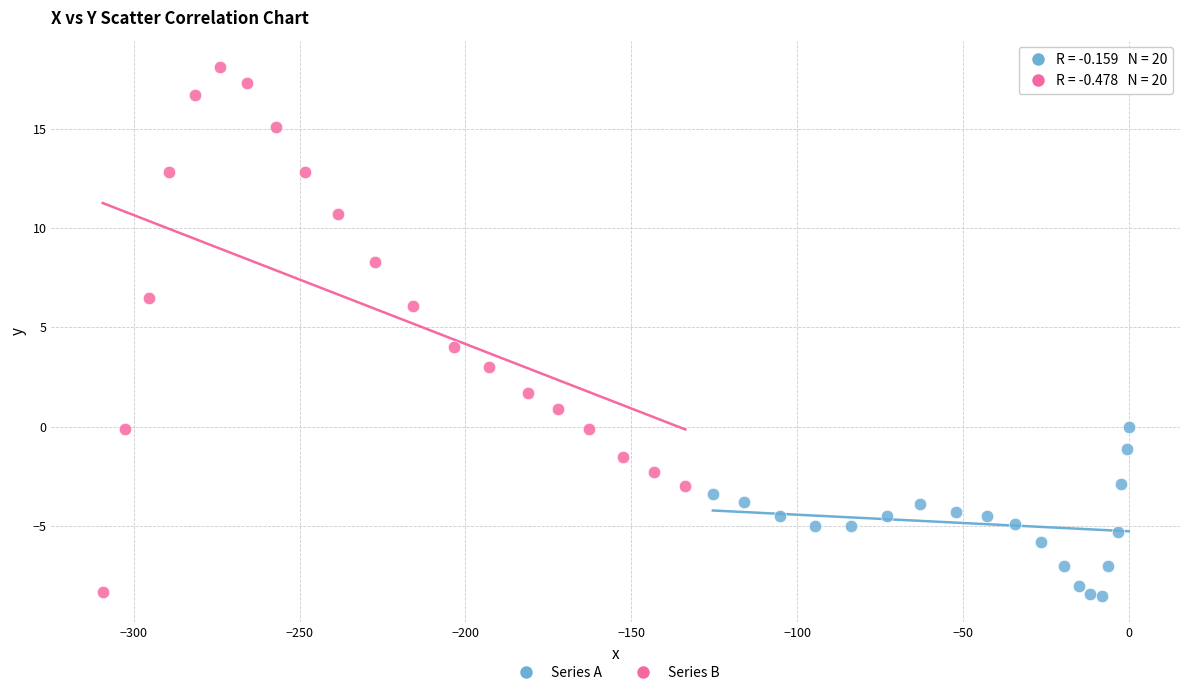

Which series contains the highest Y value?

Series B